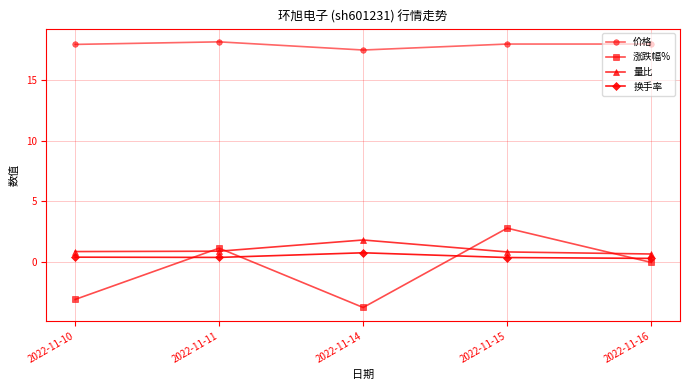

How many lines are shown in the chart?

4